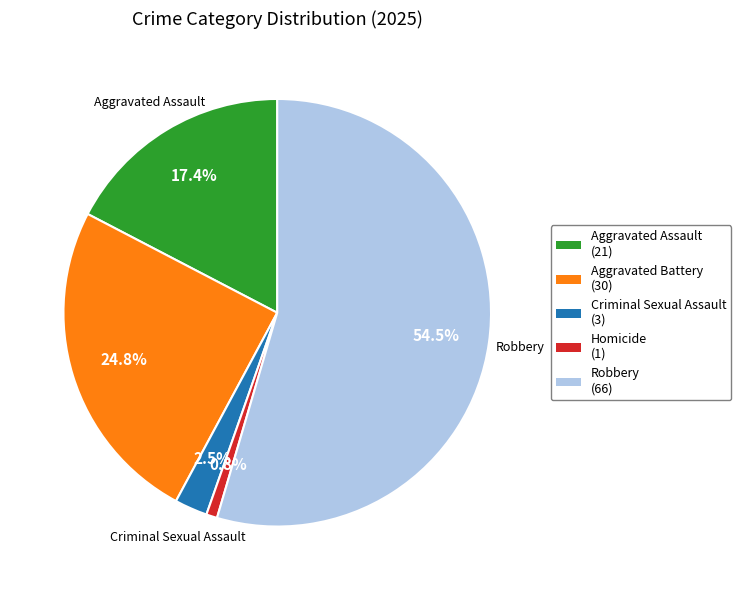

What is the smallest slice in the pie chart?

Homicide